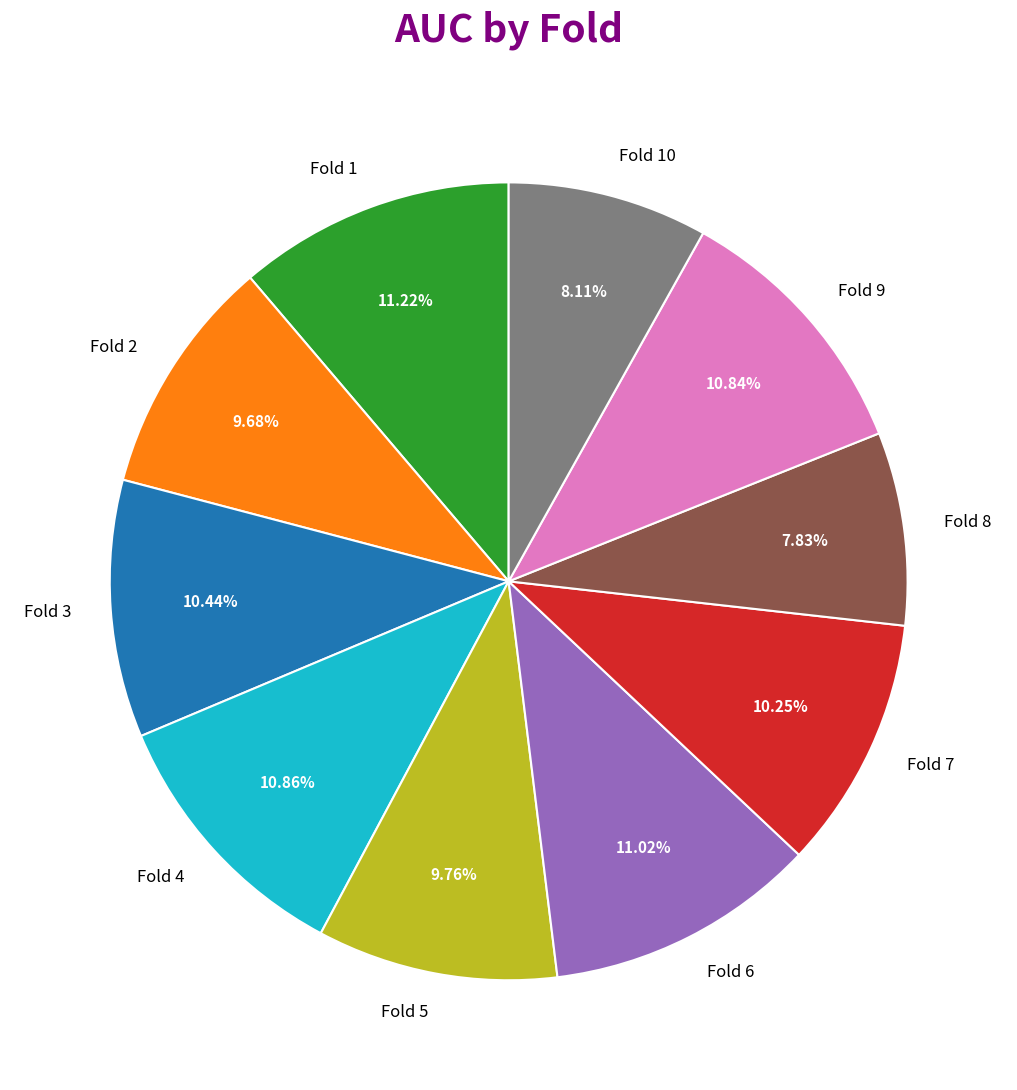

Is Fold 6 the majority of the pie?

No